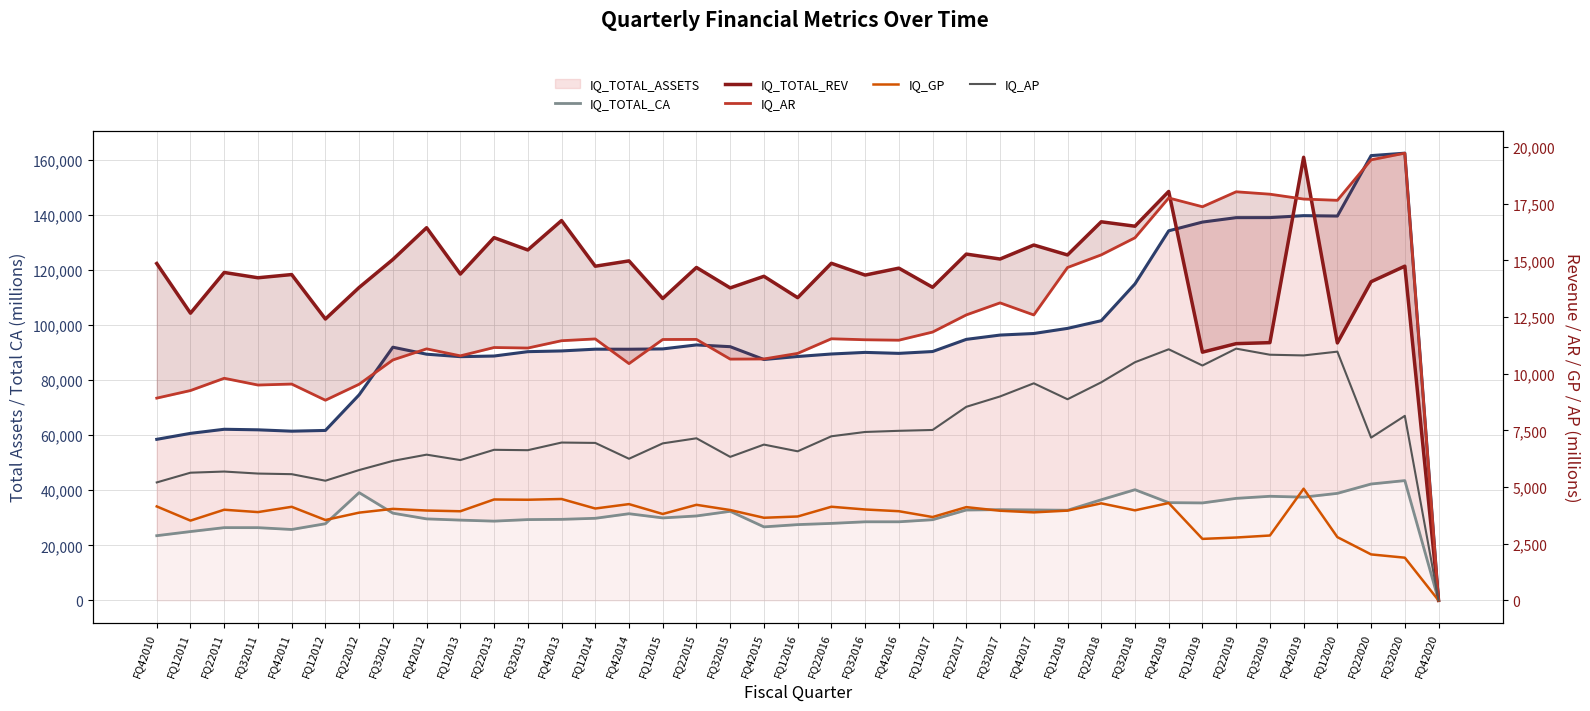

Rank the categories by IQ_TOTAL_CA value from highest to lowest.

FQ32020, FQ22020, FQ32018, FQ22012, FQ12020, FQ32019, FQ42019, FQ22019, FQ22018, FQ42018, FQ12019, FQ32017, FQ42017, FQ22017, FQ12018, FQ32015, FQ32012, FQ42014, FQ22015, FQ12015, FQ12014, FQ42012, FQ42013, FQ32013, FQ12017, FQ12013, FQ22013, FQ42016, FQ32016, FQ22016, FQ12012, FQ12016, FQ42015, FQ22011, FQ32011, FQ42011, FQ12011, FQ42010, FQ42020